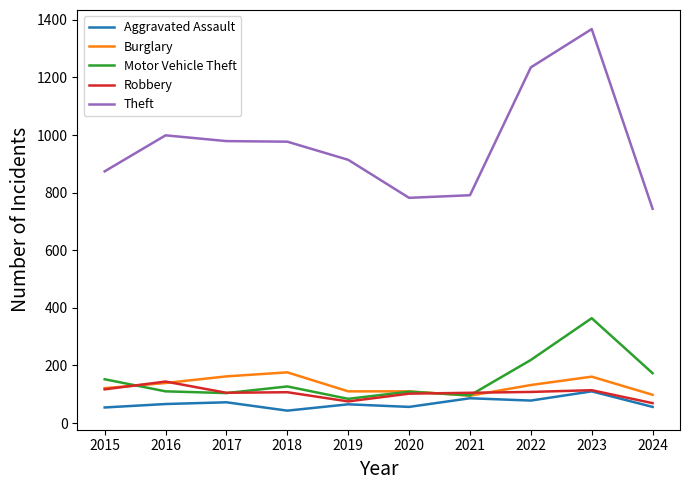

What is the minimum value for Aggravated Assault?

43